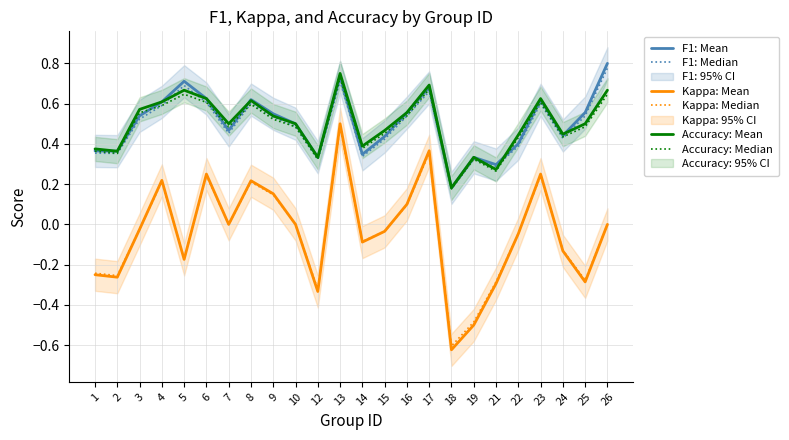

Between 3 and 13, which series saw the biggest shift?

Kappa: Mean